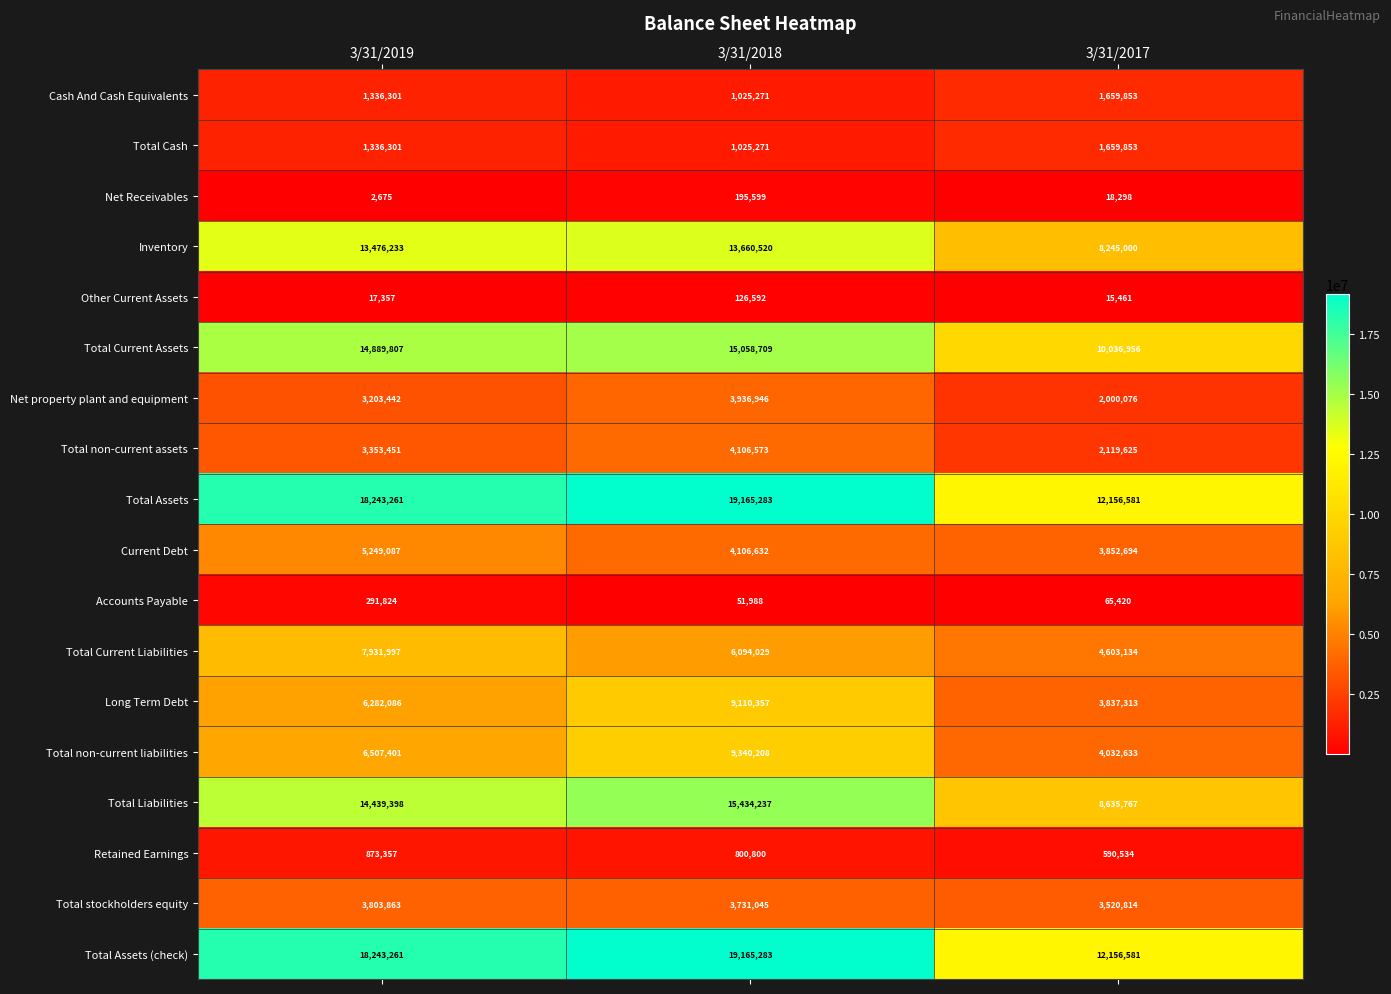

The Accounts Payable series shows 291824 at 3/31/2019. True or false?

True